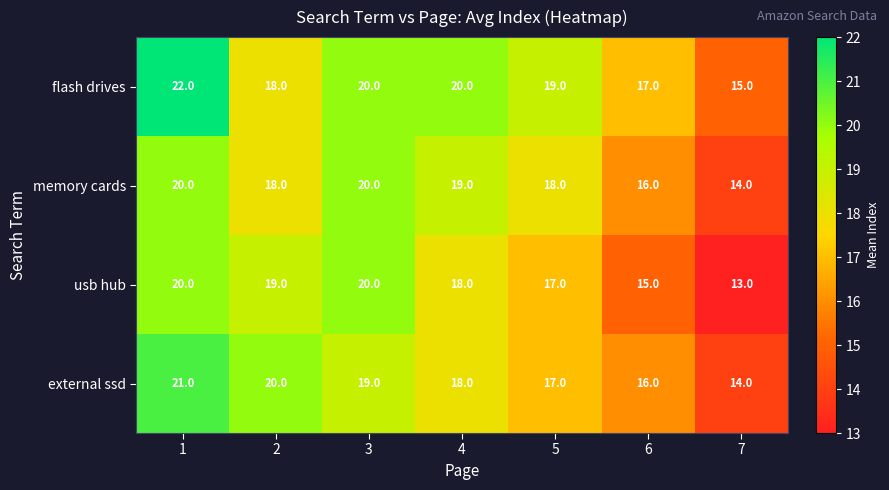

Is it true that usb hub equals 15 at 6?

True